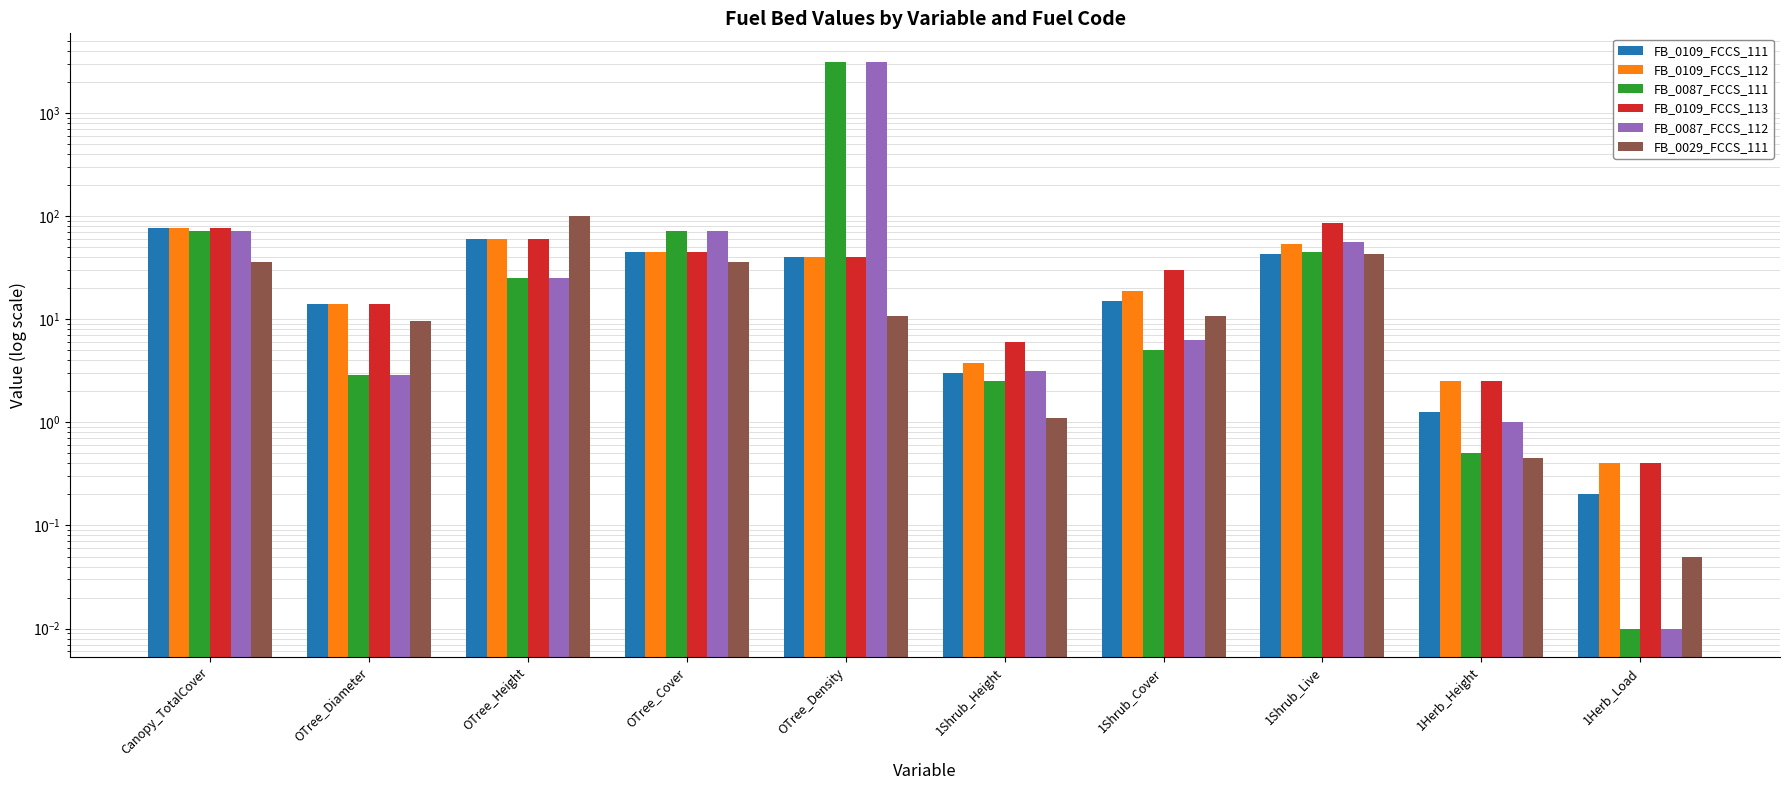

How many bars are there in each group?

6